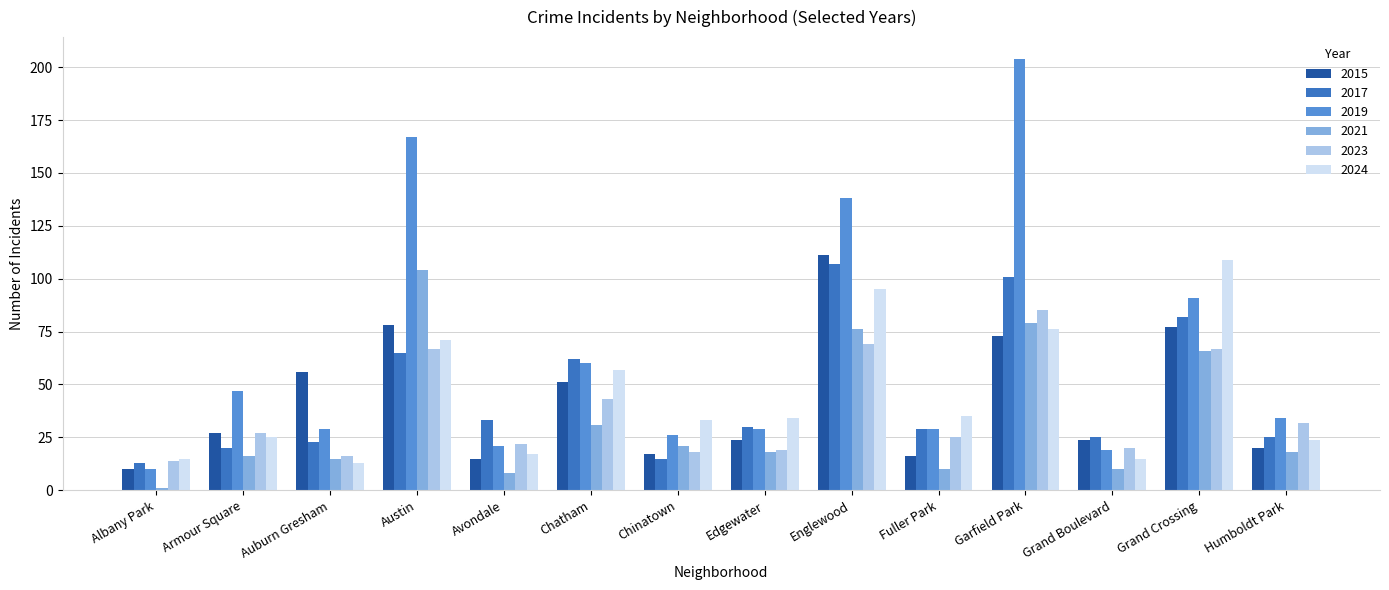

How many data points does each series have?

14